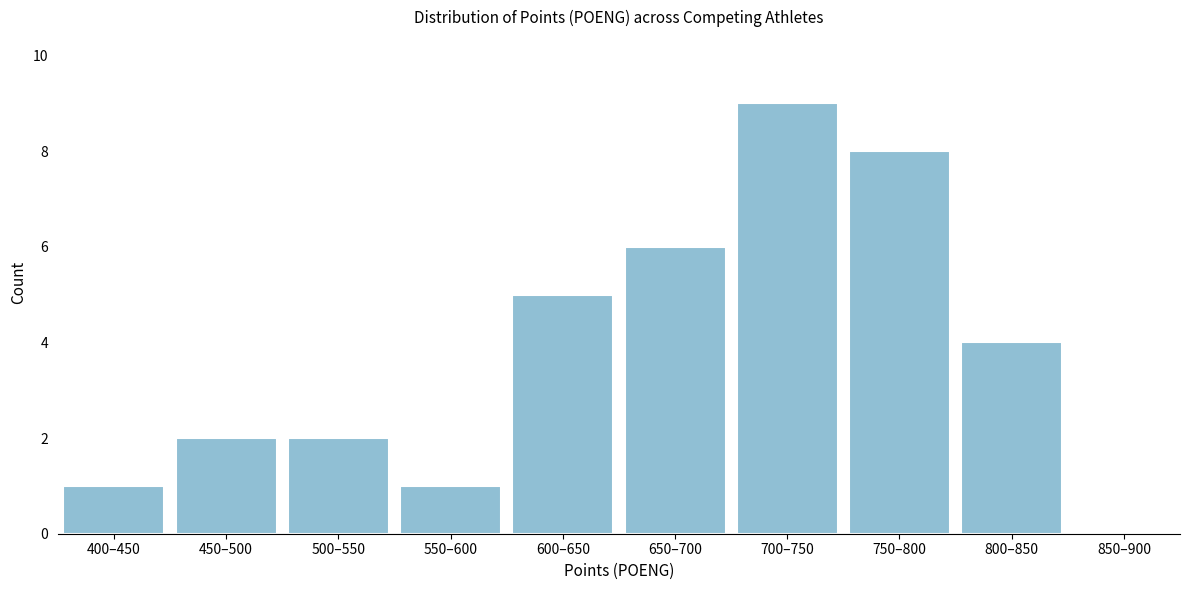

Reading left to right, list all the values displayed in this chart.

400–450=1	450–500=2	500–550=2	550–600=1	600–650=5	650–700=6	700–750=9	750–800=8	800–850=4	850–900=0